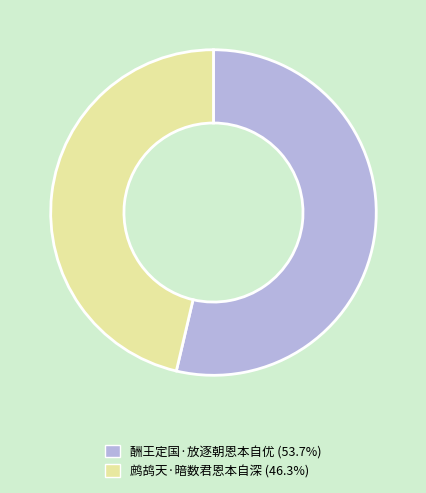

What is the ratio of the value at 鹧鸪天·暗数君恩本自深 to the value at 酬王定国·放逐朝恩本自优?

0.9